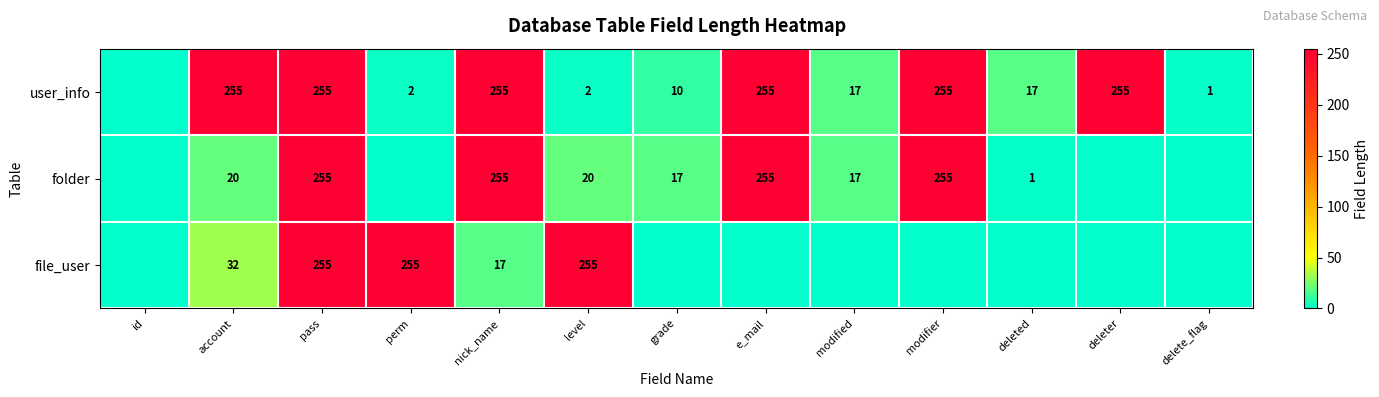

What is the spread (max minus min) of values at deleter?

255